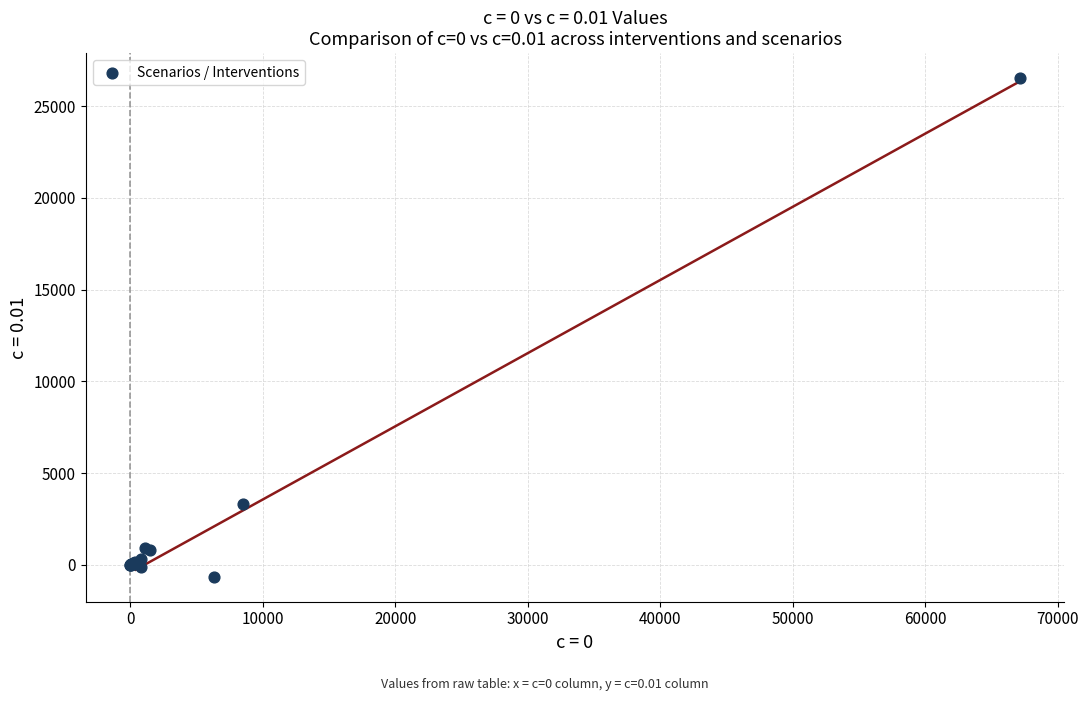

What Y value in the scatter plot is closest to 12941?

3292.2